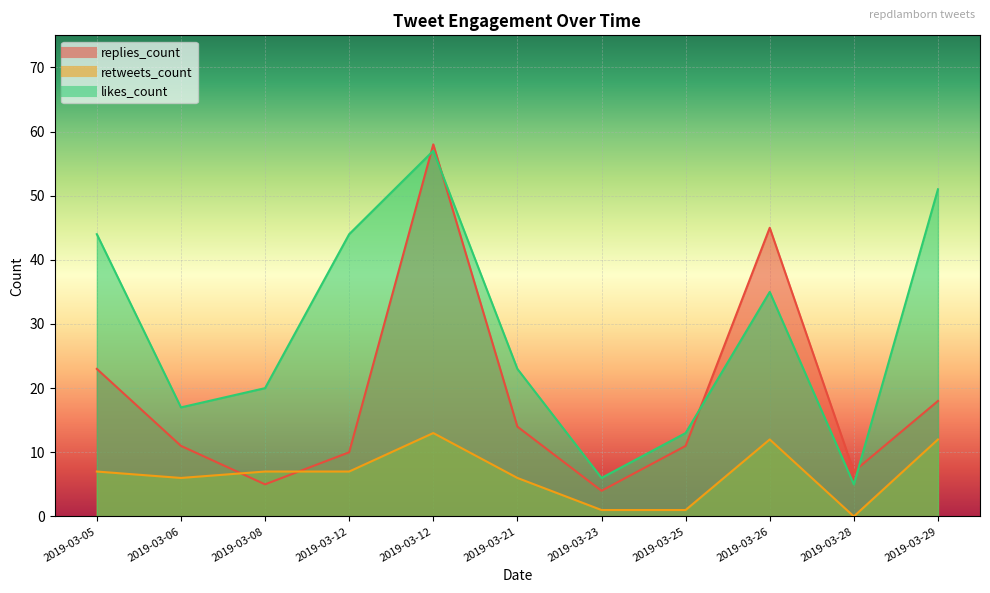

How many interior local valleys does the likes_count series have?

3